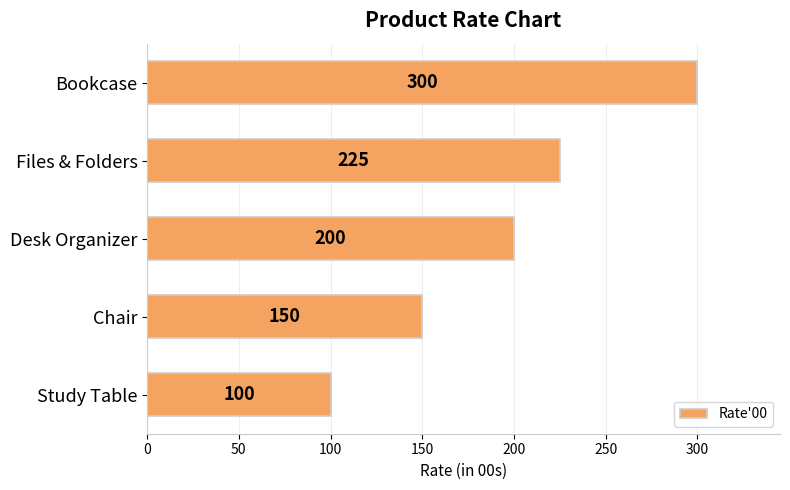

What is the change in value from Chair to Bookcase?

+150